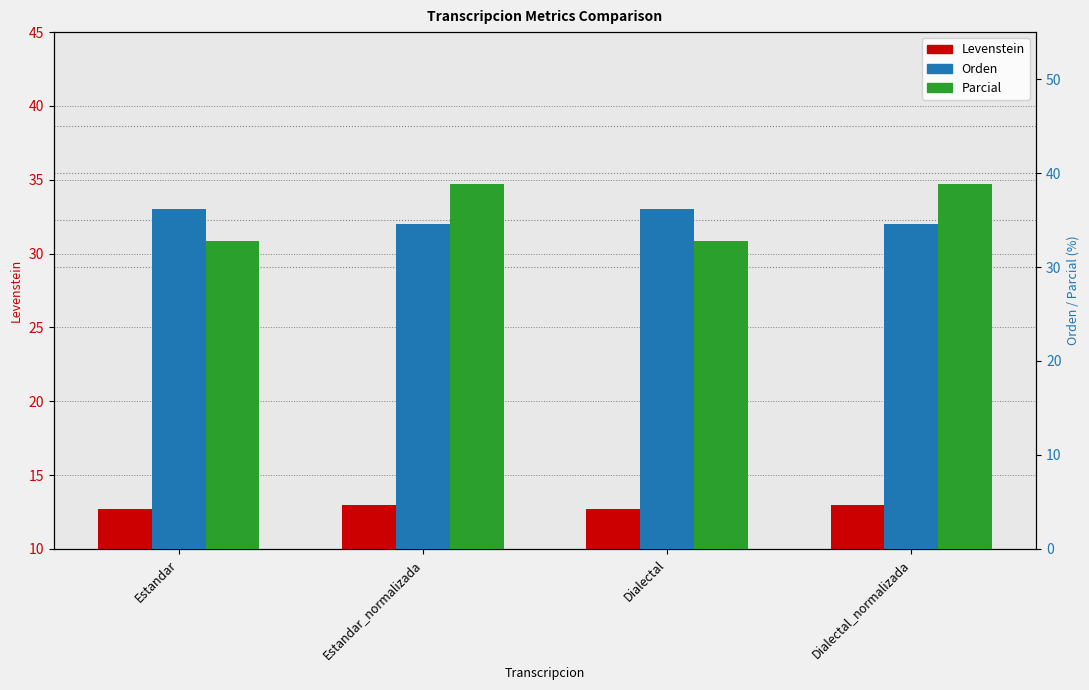

Rank the series at Estandar from lowest to highest value.

Levenstein, Parcial, Orden